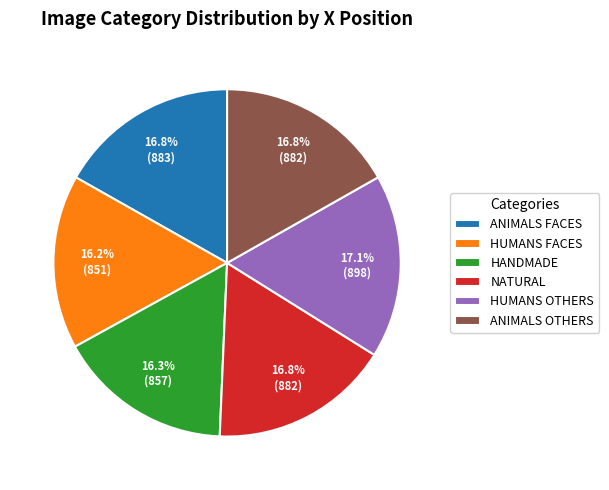

Is there any slice that represents more than half of the pie?

No